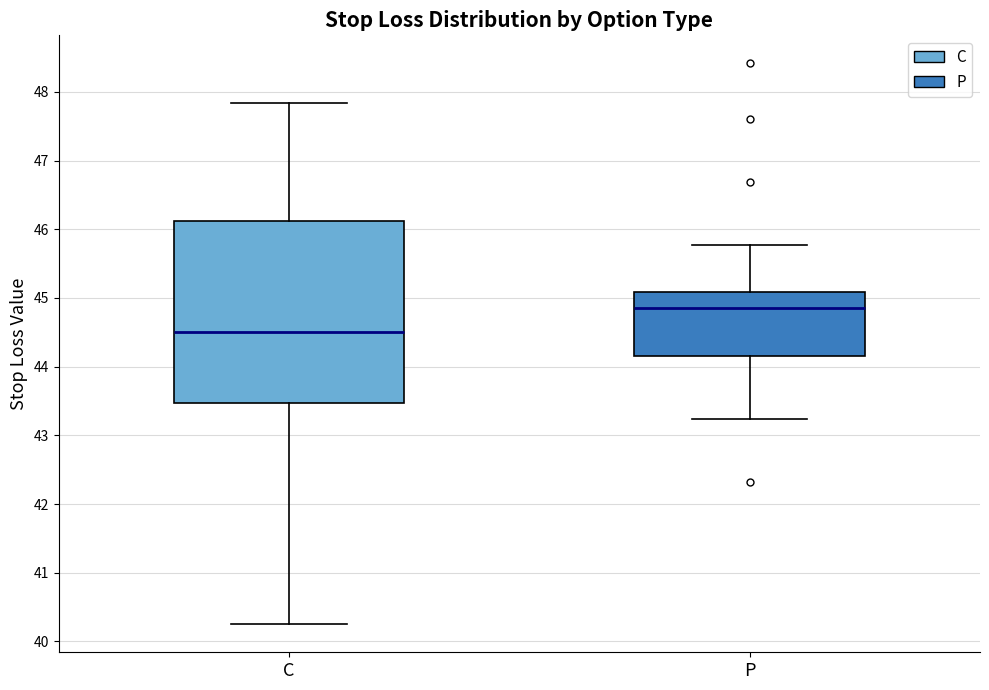

Which box has the lowest median line?

C